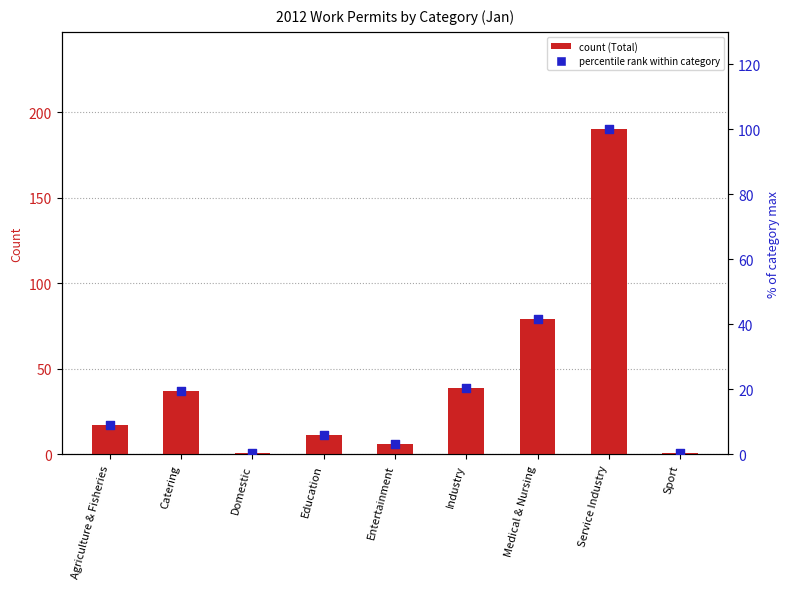

At how many categories does at least one series exceed 103?

1